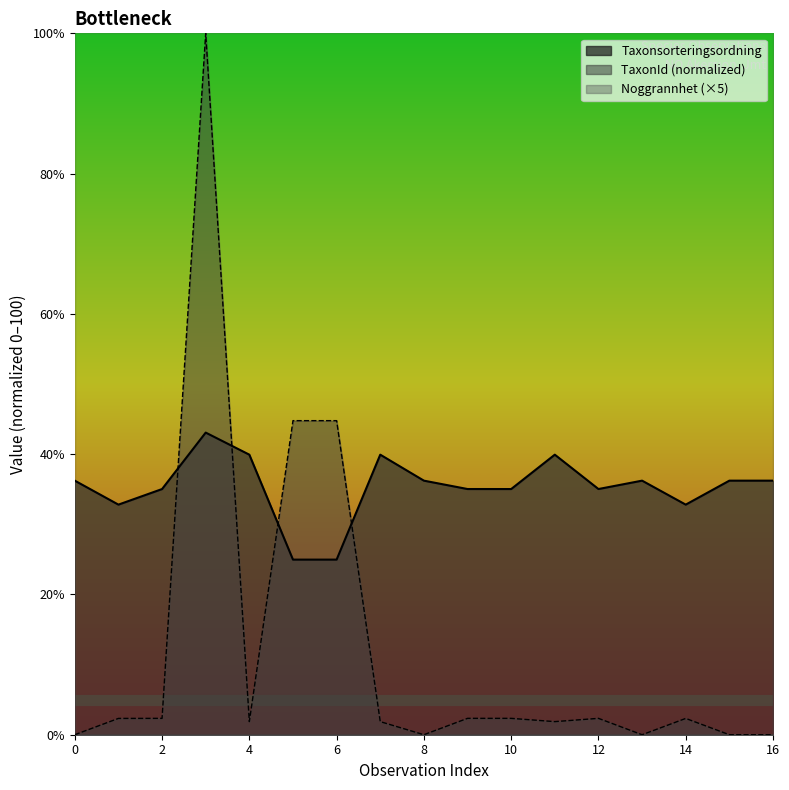

How many intersections are there between Taxonsorteringsordning and TaxonId?

4